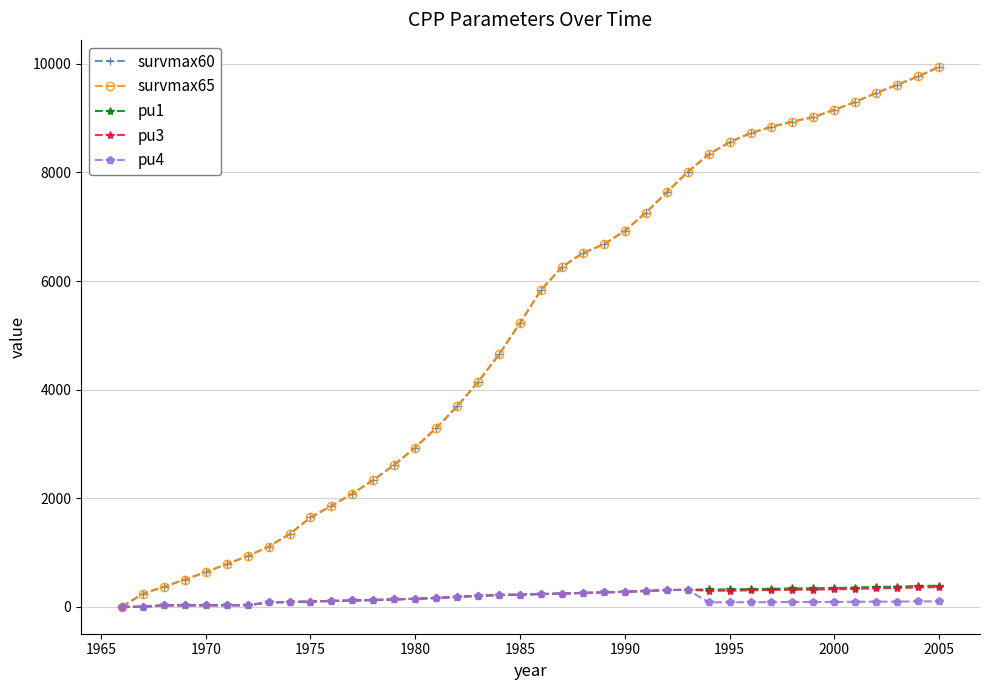

Is this an area chart (filled region under the line)?

No